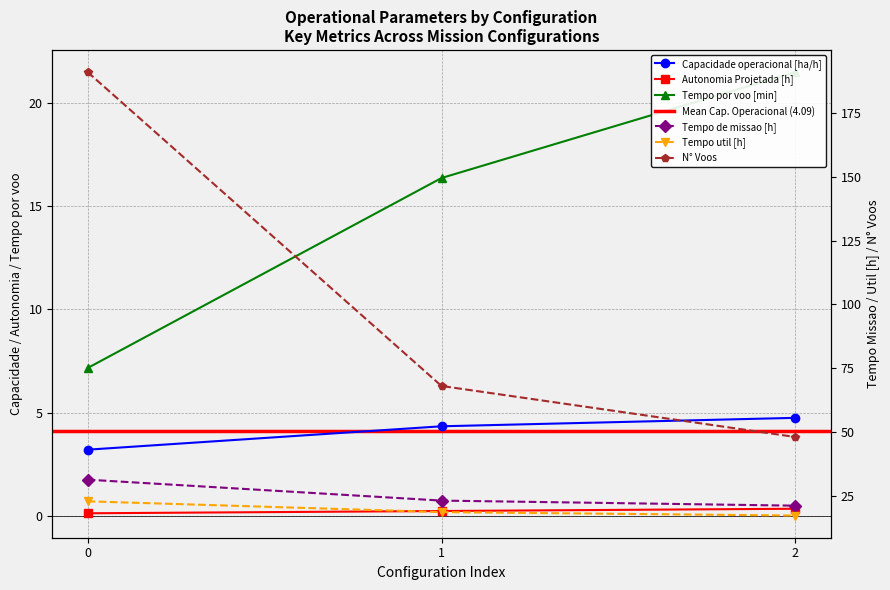

What is the greatest value displayed?

191.0